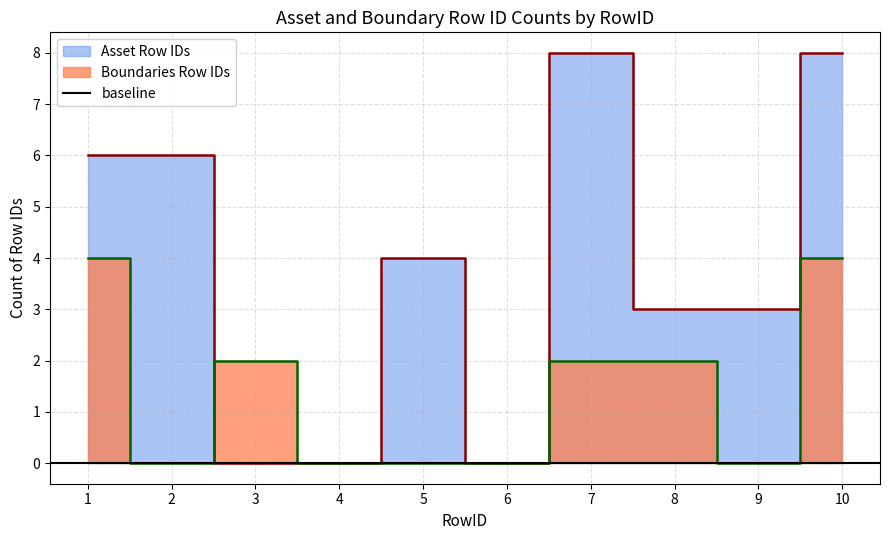

At which category does Asset Row IDs reach its first local valley?

6